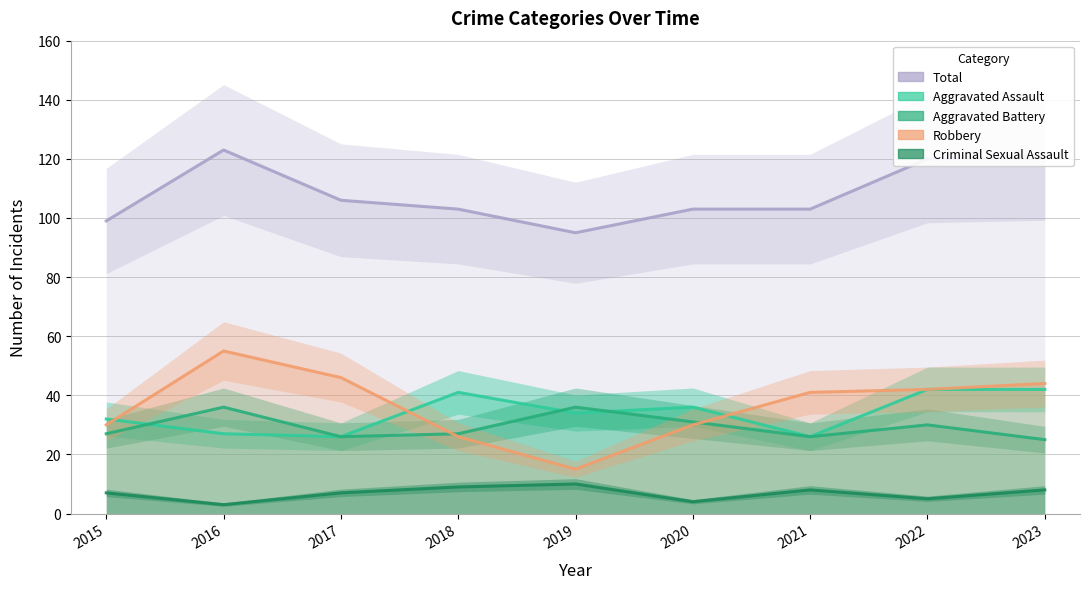

What are all the series names shown in the legend?

Aggravated Assault, Aggravated Battery, Criminal Sexual Assault, Robbery, Total